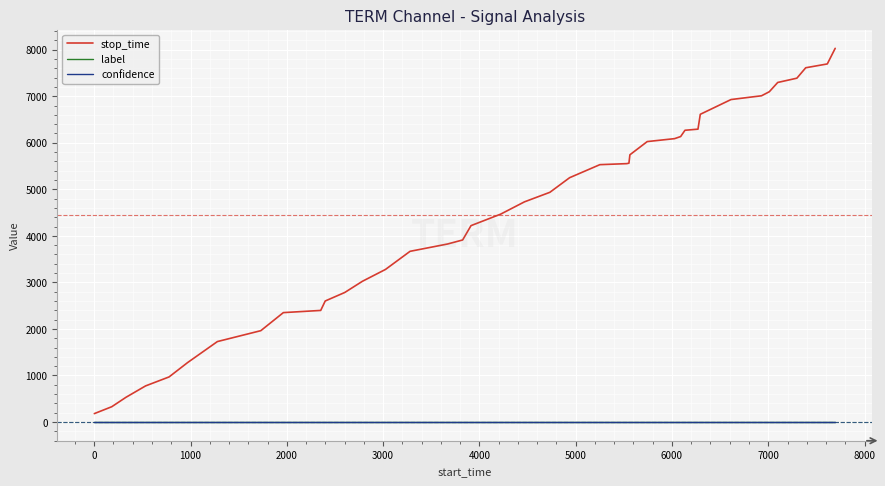

What is the maximum value shown in the chart?

8029.0